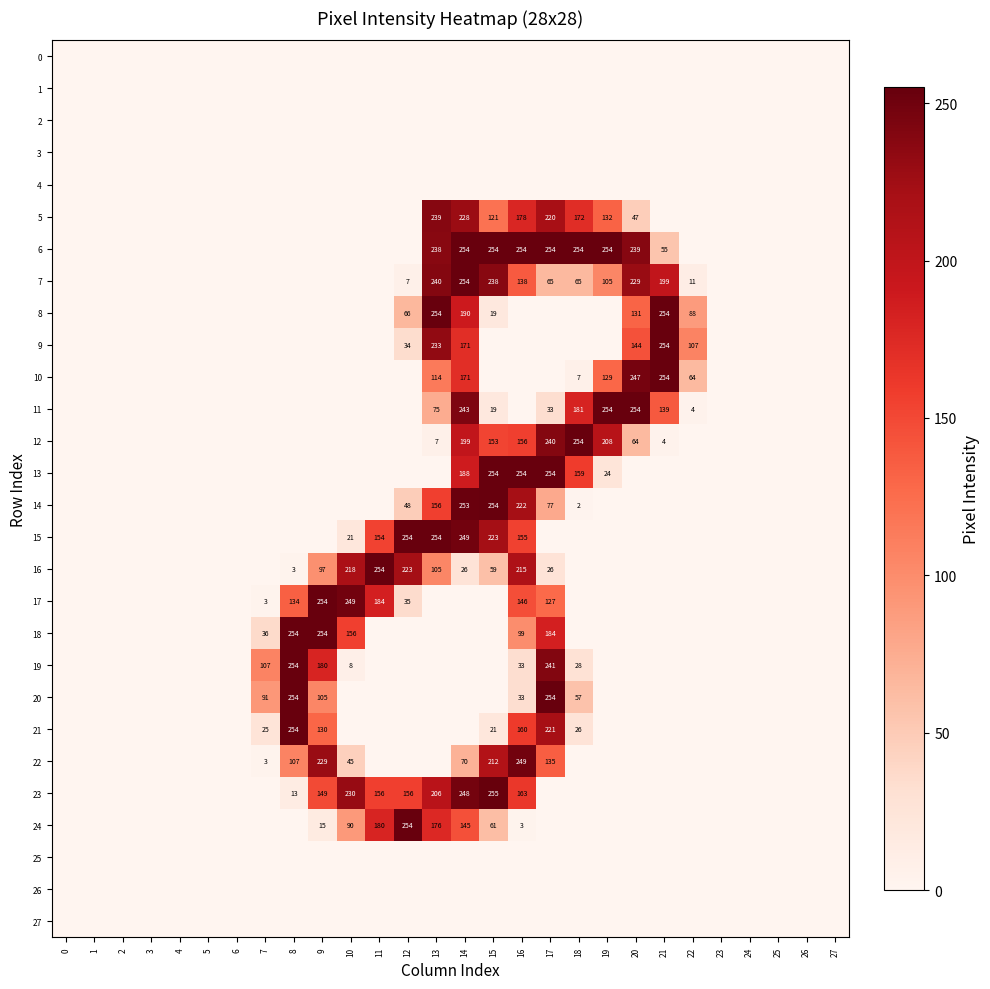

Is it true that 16 equals -131 at 23?

False